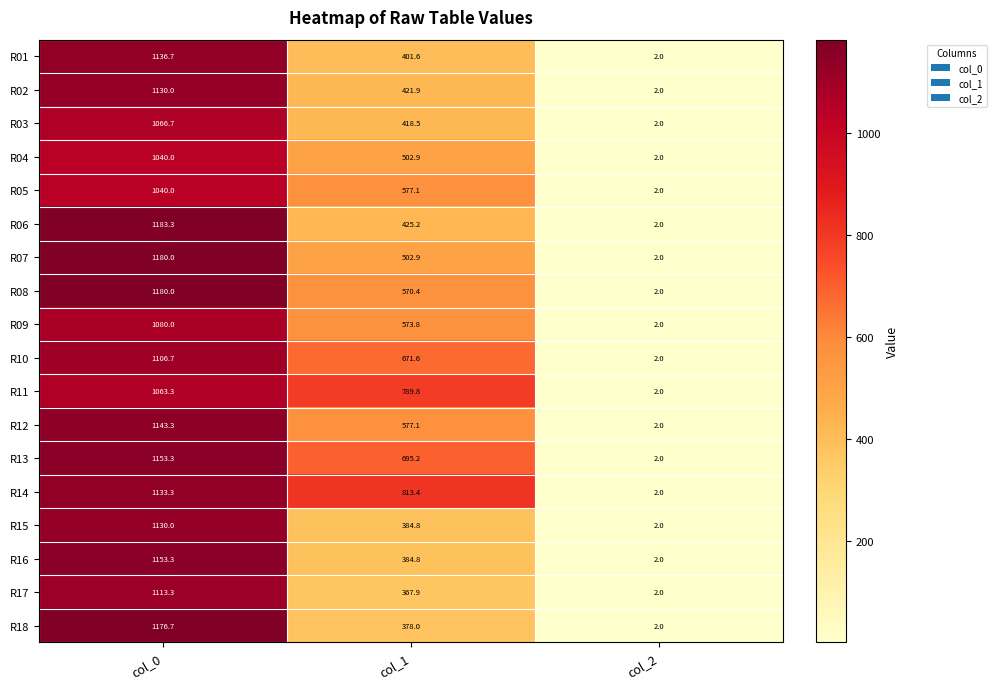

Is it true that R09 equals 1080.0 at col_0?

True